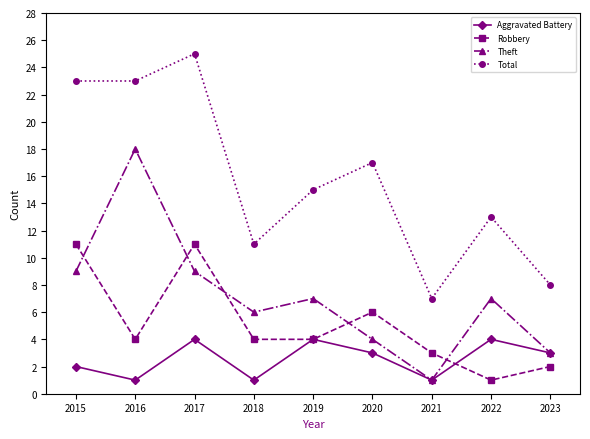

List the series in order of their overall mean, highest first.

Total, Theft, Robbery, Aggravated Battery